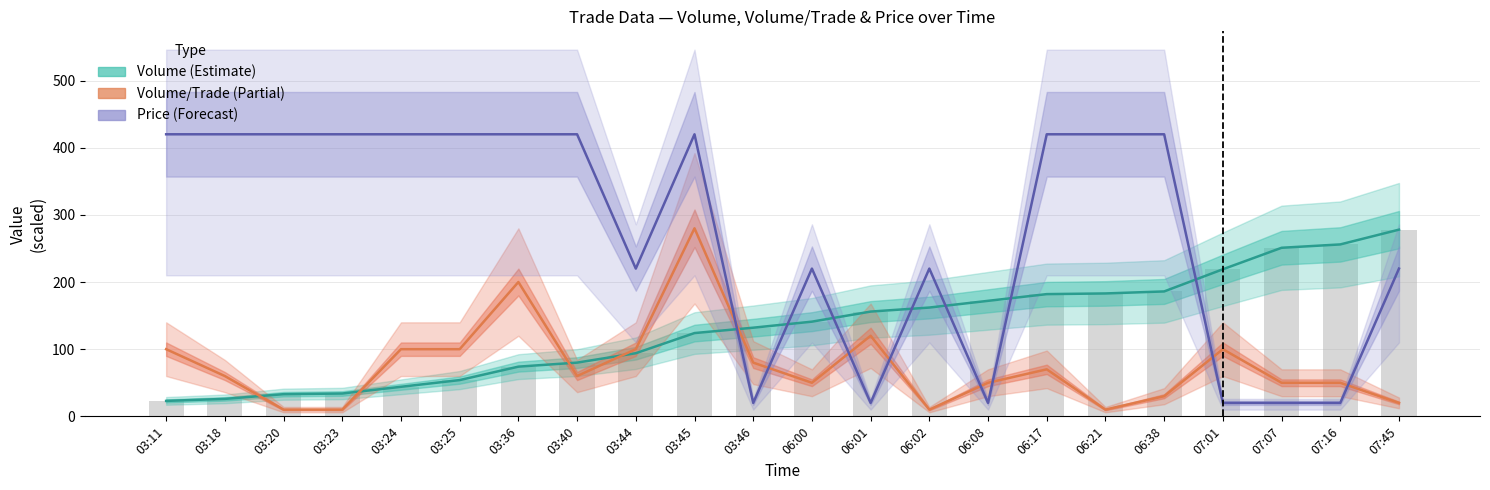

Rank the series at 07:01 from highest to lowest value.

Volume (Estimate), Volume/Trade (Partial), Price (Forecast)